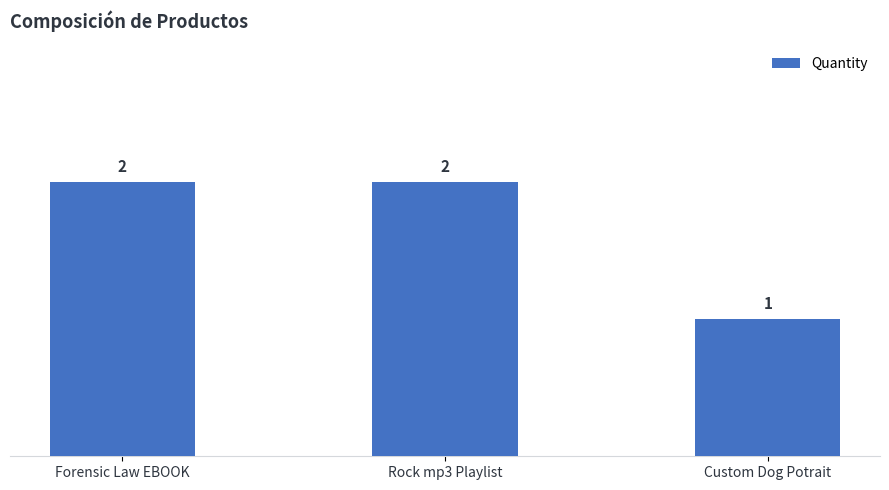

Count the values in the range 1 to 2.

3